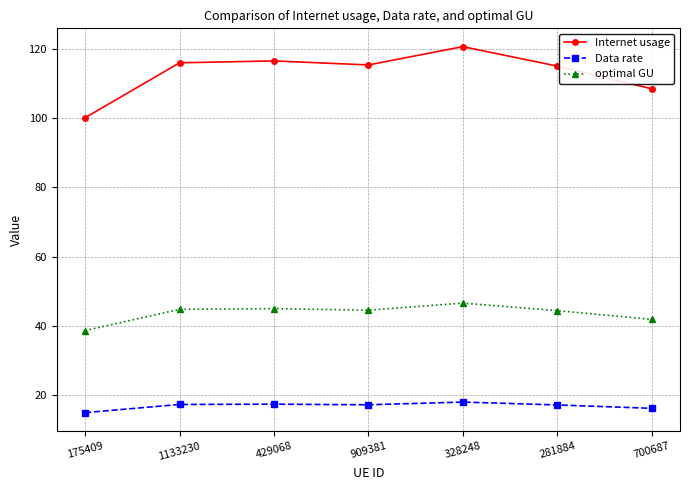

In Internet usage, how many points are lower than both neighbors (excluding endpoints)?

1